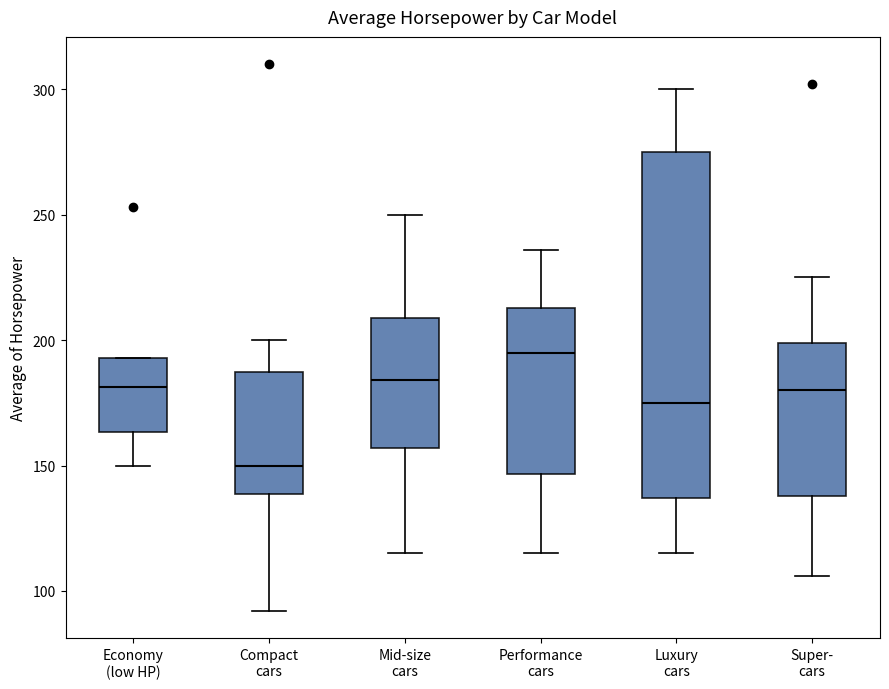

Where is the lower edge of the box for Luxury cars on the y-axis? The values are not printed on the chart, so give them approximately, as read against the axis.

135